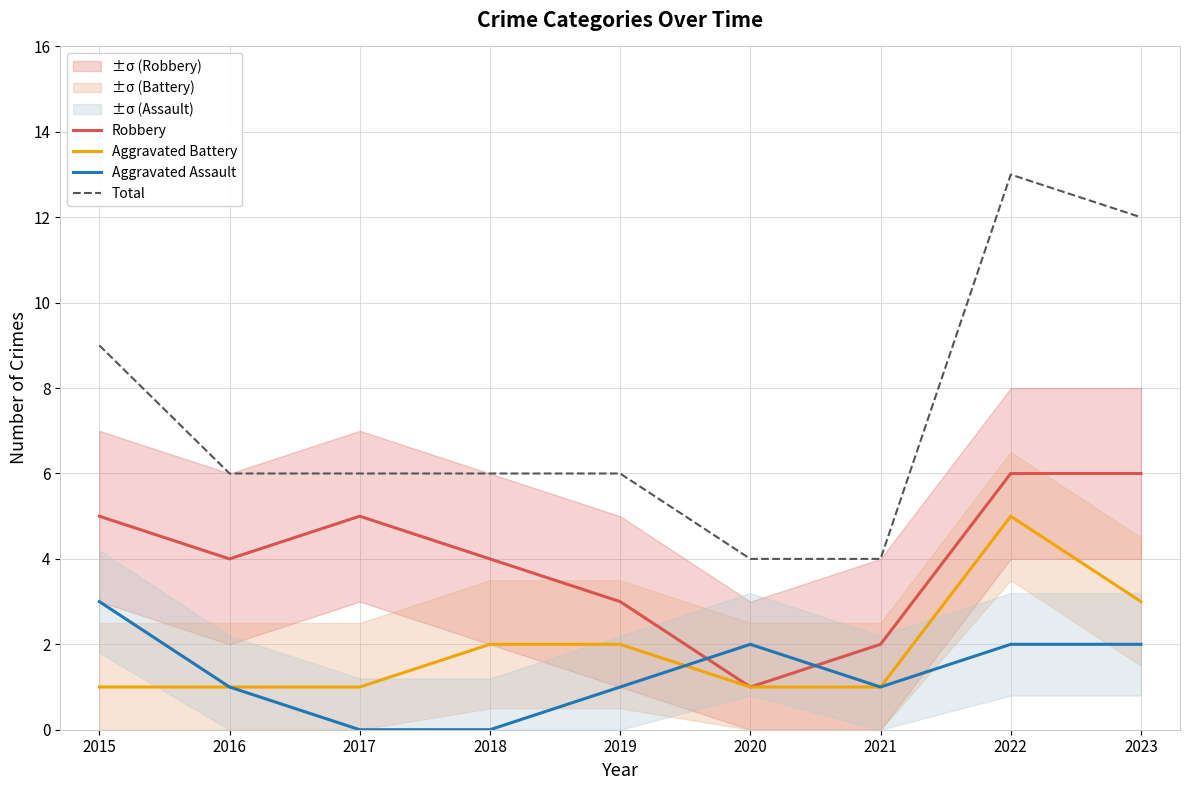

Reading right to left, what are all the values shown in this chart?

Robbery: 2023=6	2022=6	2021=2	2020=1	2019=3	2018=4	2017=5	2016=4	2015=5
Aggravated Battery: 2023=3	2022=5	2021=1	2020=1	2019=2	2018=2	2017=1	2016=1	2015=1
Aggravated Assault: 2023=2	2022=2	2021=1	2020=2	2019=1	2018=0	2017=0	2016=1	2015=3
Total: 2023=12	2022=13	2021=4	2020=4	2019=6	2018=6	2017=6	2016=6	2015=9